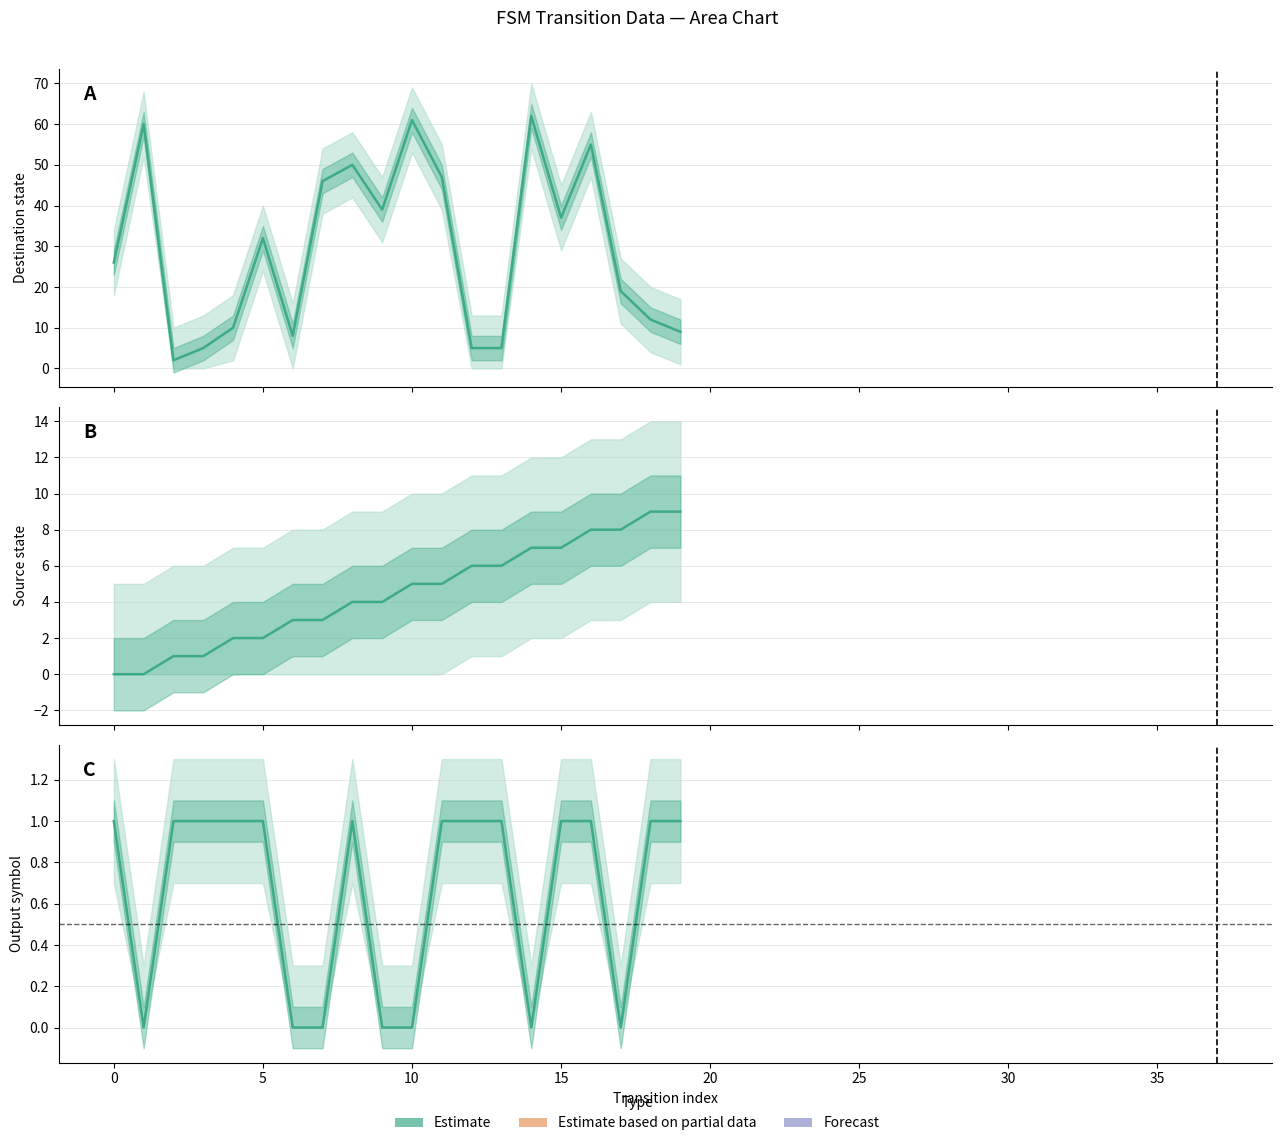

The value at 11 is 1. True or false?

False